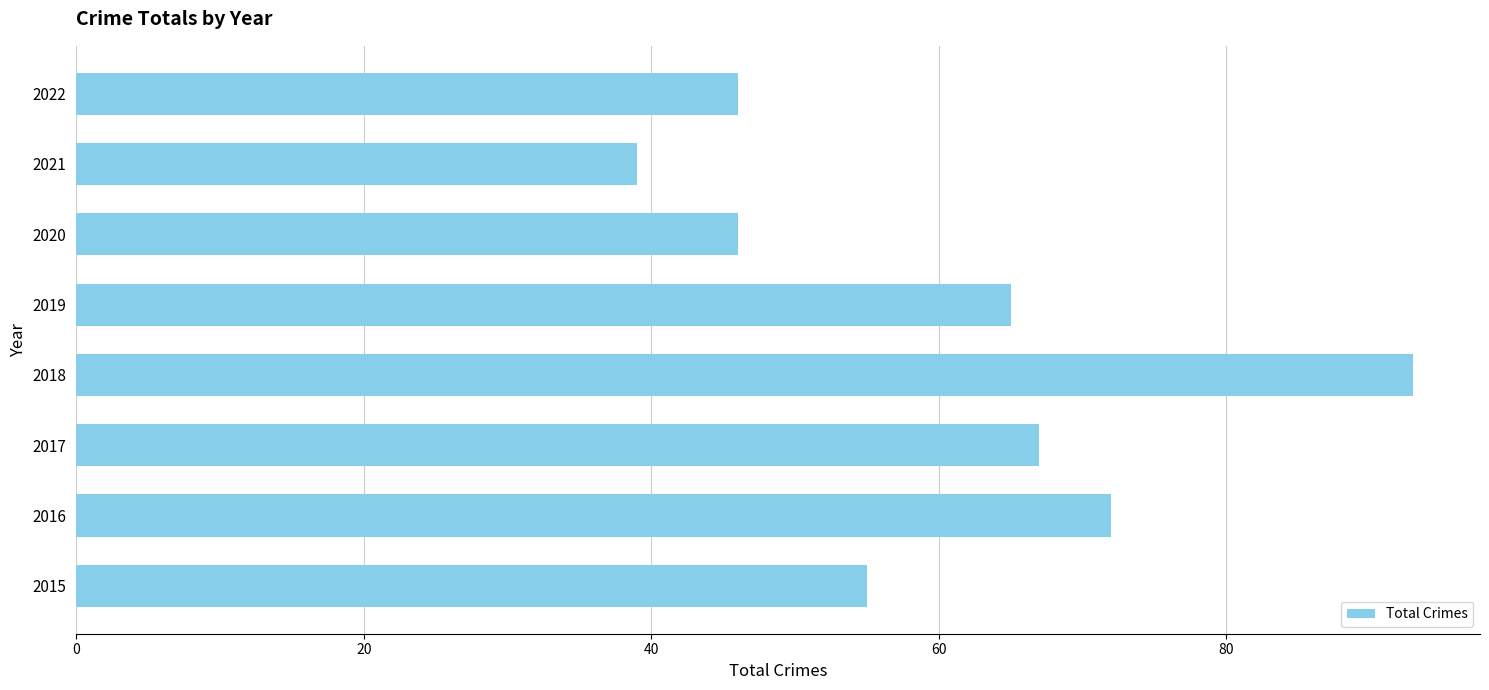

What is the greatest value displayed?

93